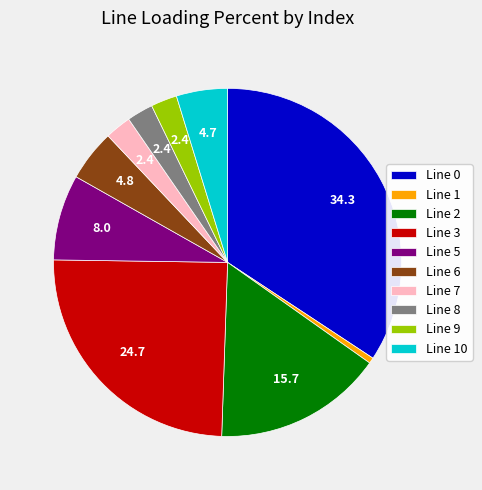

Is there a majority slice in this chart?

No